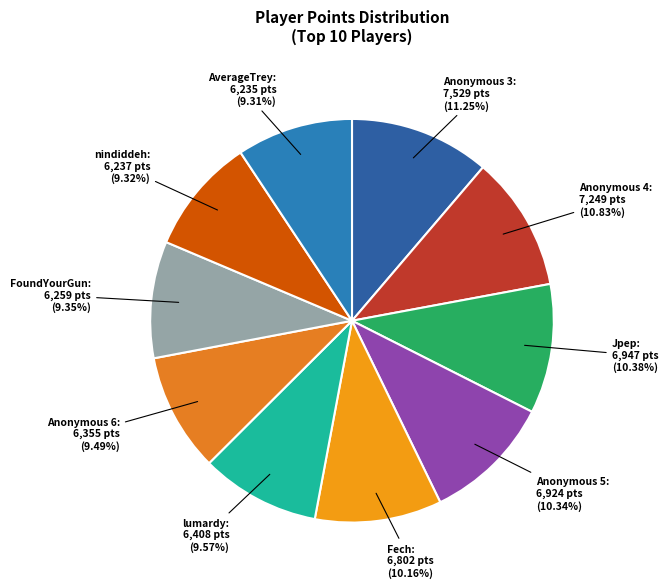

How many segments does this pie chart have?

10